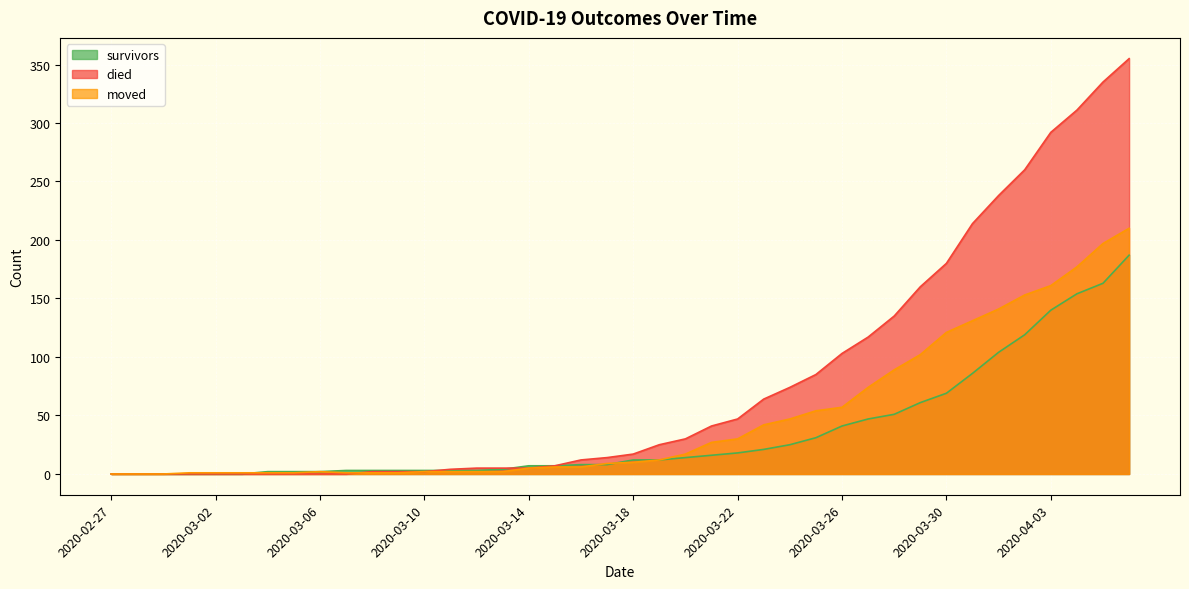

Which category has the highest value across all series?

2020-04-06